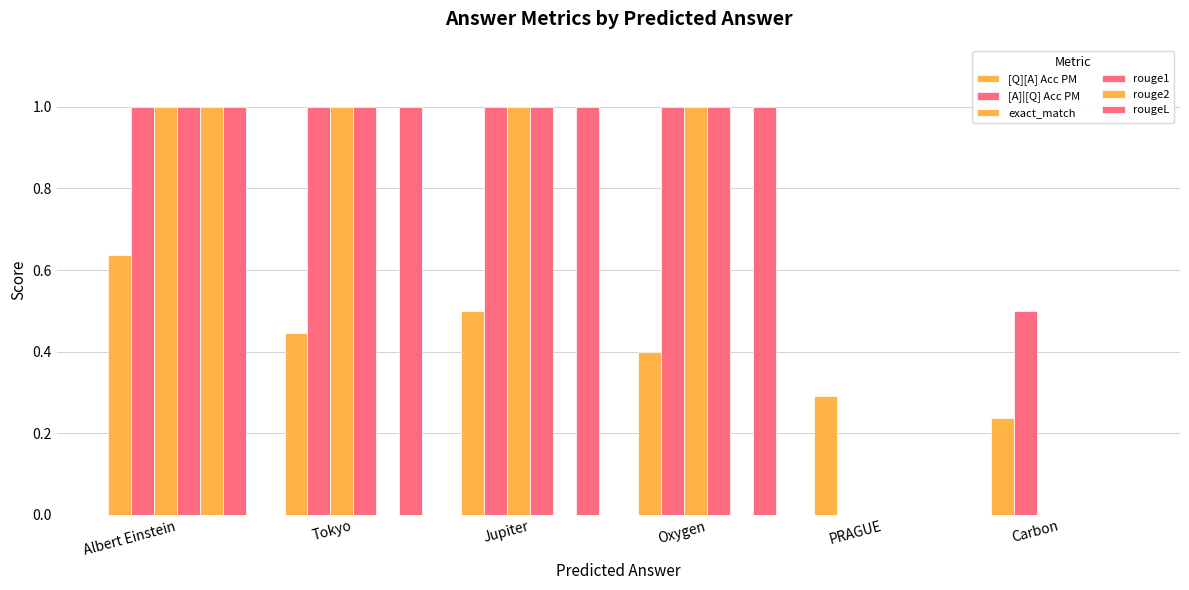

At Carbon, list the series in order from smallest to largest.

exact_match, rouge1, rouge2, rougeL, [Q][A] Acc PM, [A]|[Q] Acc PM